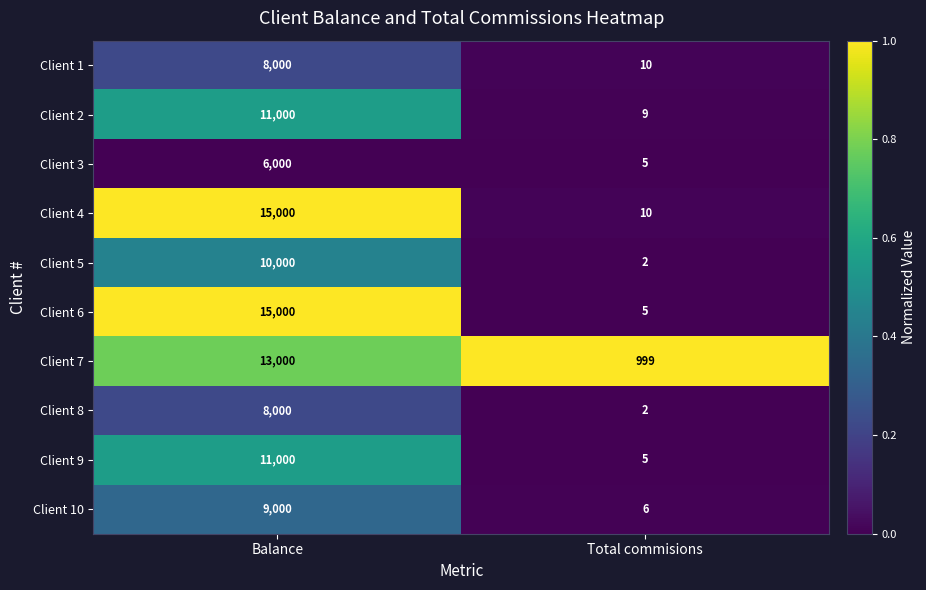

How many data points in Client 3 are less than 6000?

1